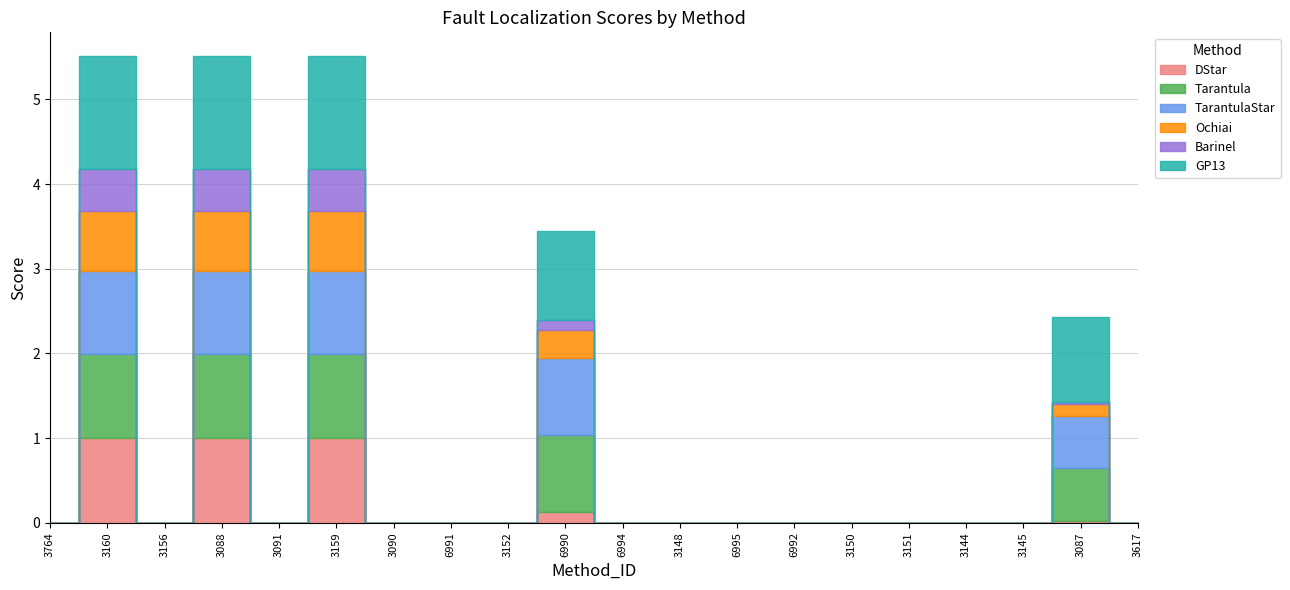

Where is Ochiai nearest to the value 0?

3764